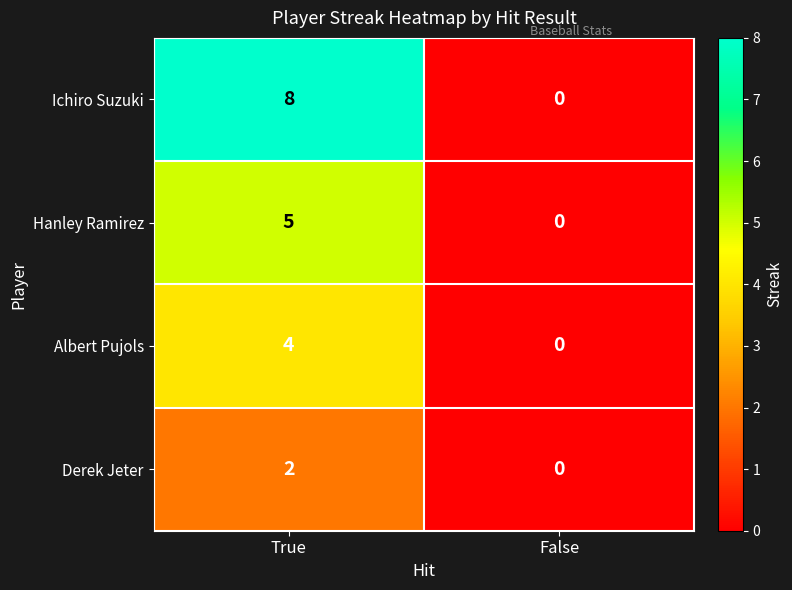

Read the Hanley Ramirez value at True.

5